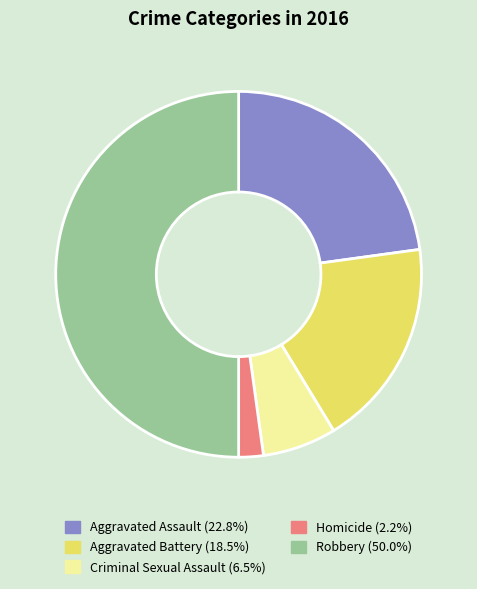

Is Criminal Sexual Assault the majority of the pie?

No